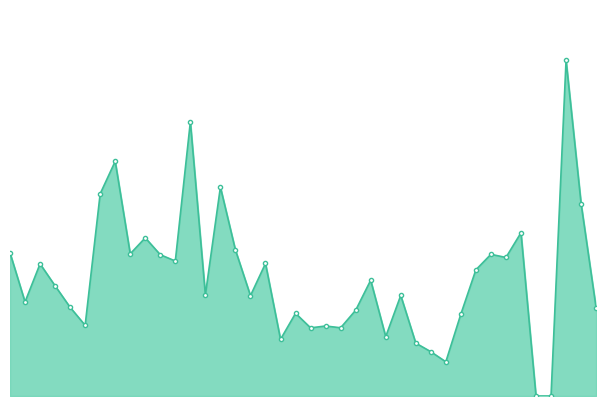

Which category has the lowest value across all series?

35